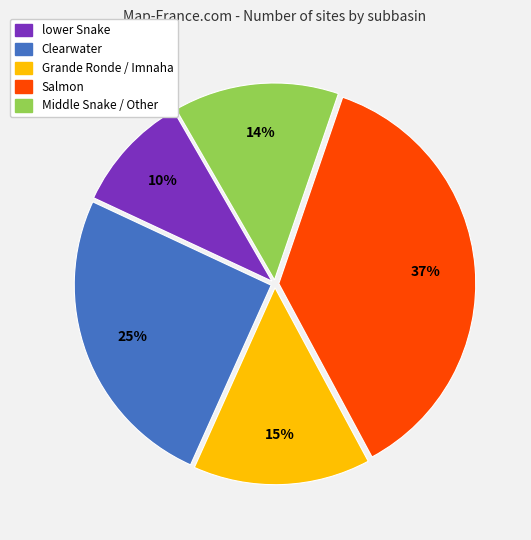

To the nearest percent, what portion does Middle Snake represent?

14%